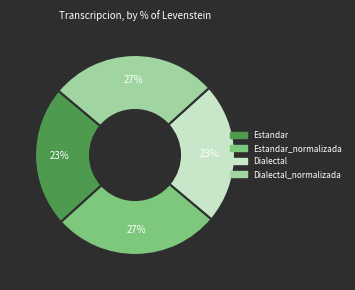

What is the ratio of the value at Estandar_normalizada to the value at Estandar?

1.2